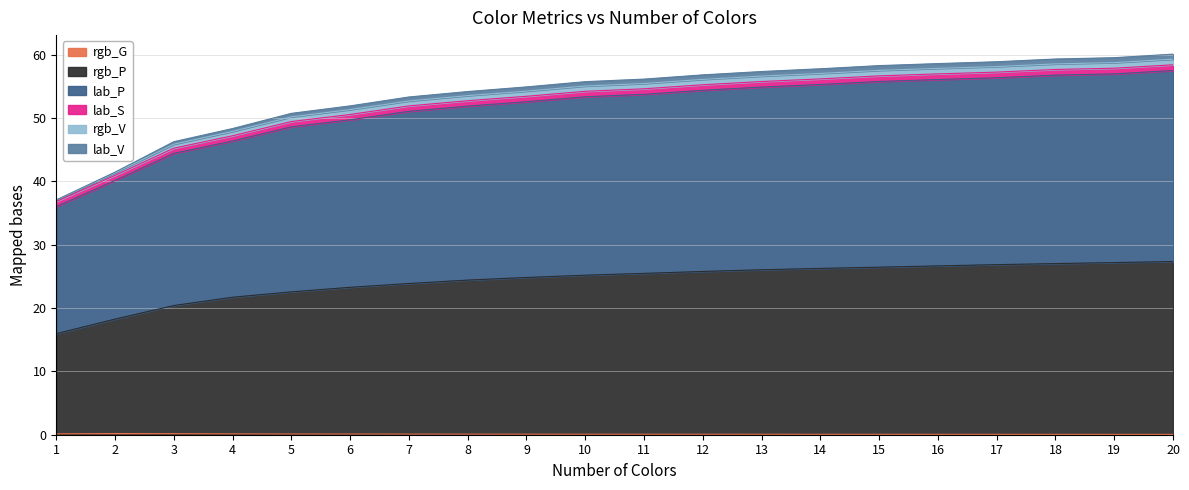

Does the chart display data point markers on the line(s)?

No